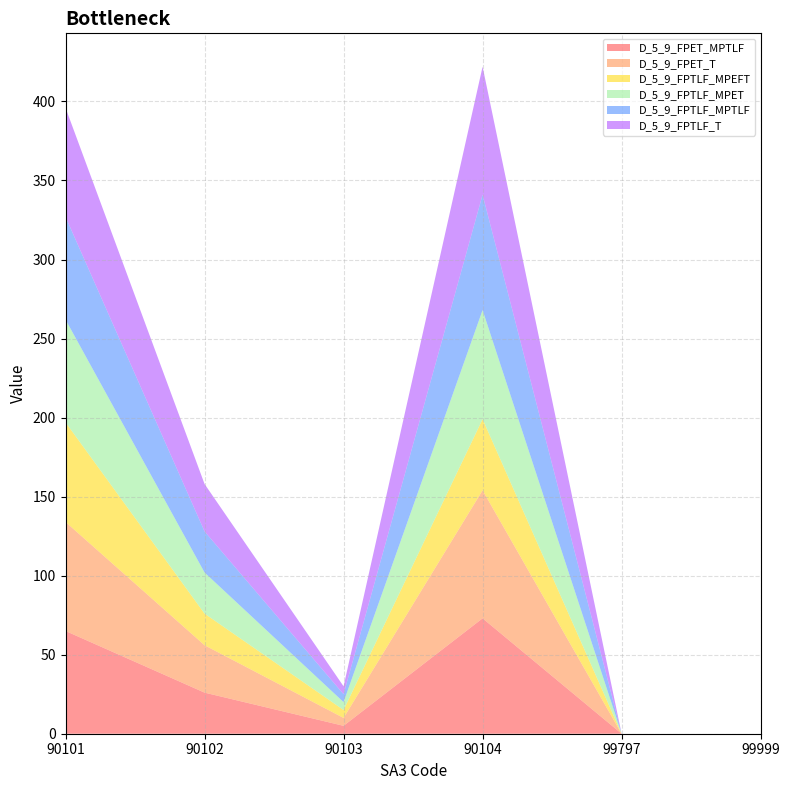

Reading left to right, what are all the values shown in this chart?

D_5_9_FPET_MPTLF: 65	26	5	73	0	0
D_5_9_FPET_T: 69	30	5	81	0	0
D_5_9_FPTLF_MPEFT: 63	20	5	45	0	0
D_5_9_FPTLF_MPET: 65	26	5	69	0	0
D_5_9_FPTLF_MPTLF: 65	26	5	73	0	0
D_5_9_FPTLF_T: 69	30	5	81	0	0